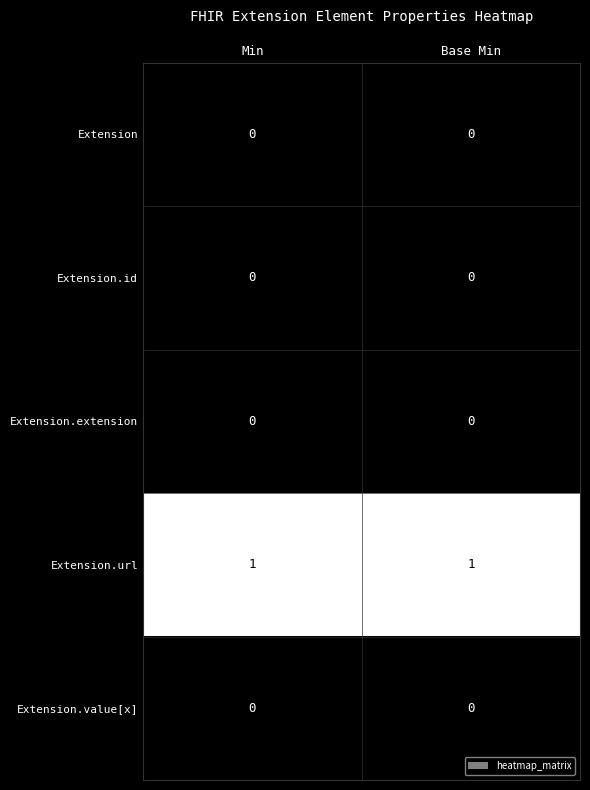

Reading right to left, list all the values displayed in this chart.

Extension: 0	0
Extension.id: 0	0
Extension.extension: 0	0
Extension.url: 1	1
Extension.value[x]: 0	0